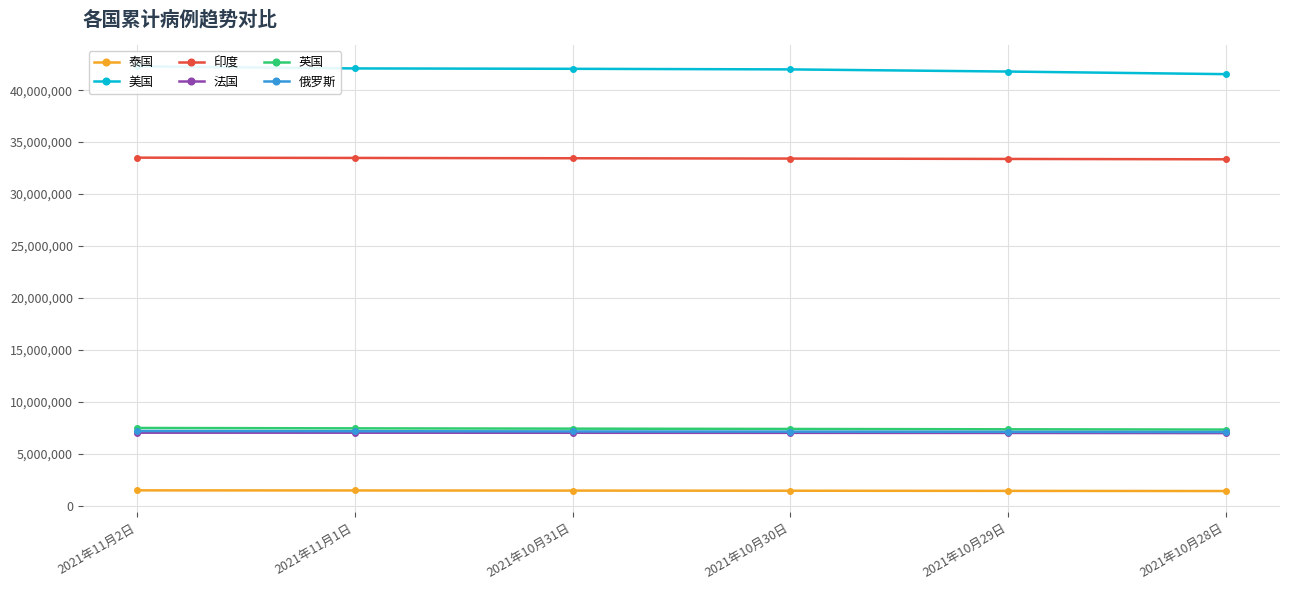

What is the greatest value displayed?

42291718